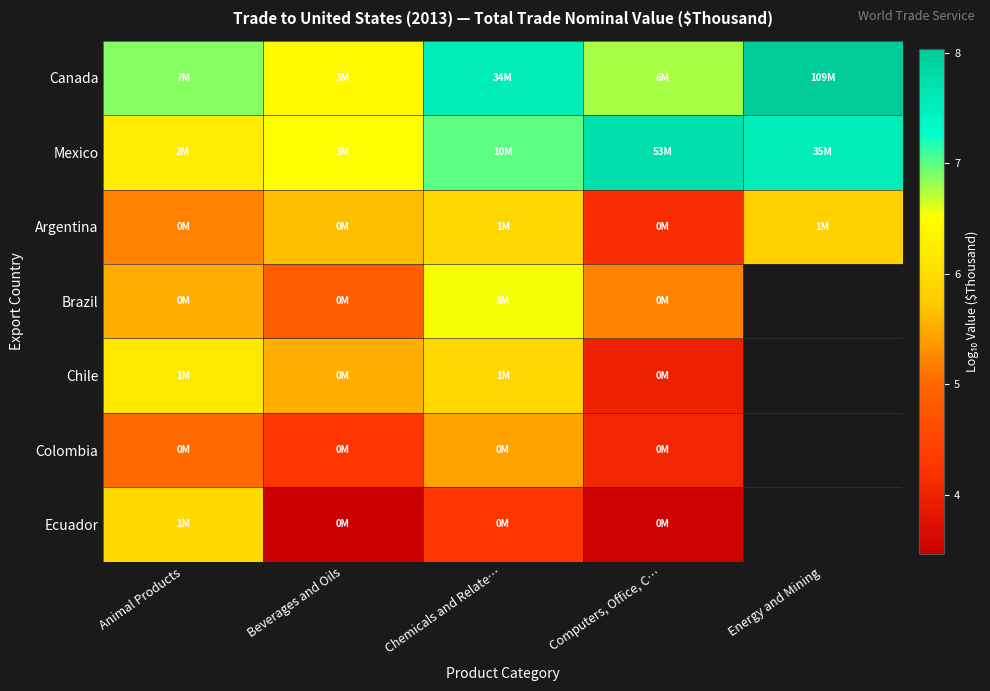

Which category has the lowest value in the Argentina series?

Computers, Office, C…